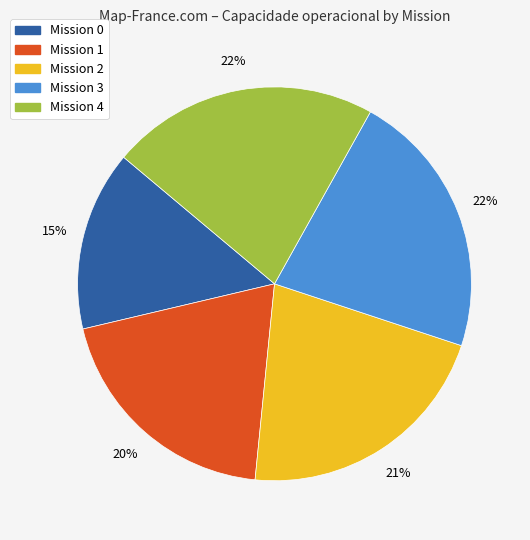

Approximately how many times larger is the value at Mission 0 compared to Mission 2?

0.7